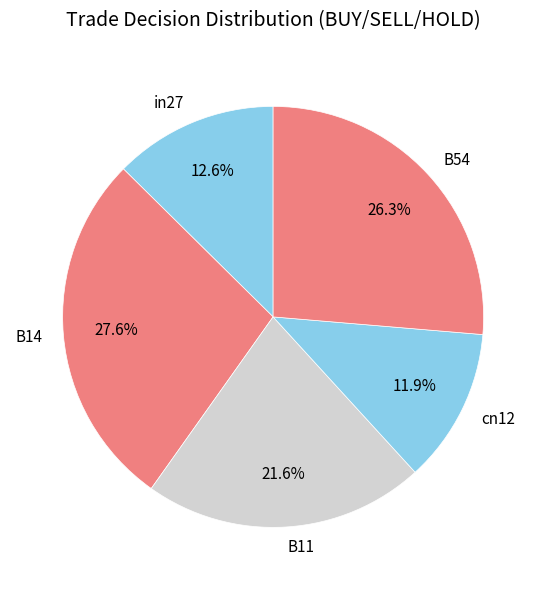

Which category has the biggest portion of the pie?

B14